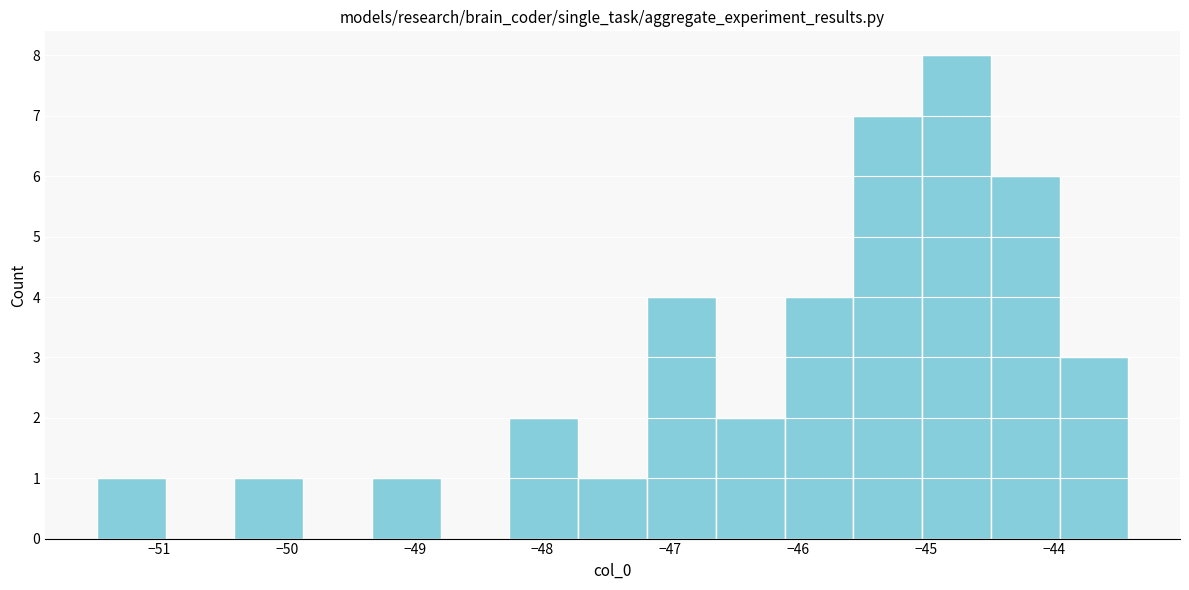

Reading left to right, list every bar in this chart as the range it spans on the x-axis followed by its height. Neither the bar edges nor the heights are printed on the chart, so give them approximately, as read against the axes.

-51.5 to -50.9: 1
-50.9 to -50.4: 0
-50.4 to -49.9: 1
-49.9 to -49.3: 0
-49.3 to -48.8: 1
-48.8 to -48.3: 0
-48.3 to -47.7: 2
-47.7 to -47.2: 1
-47.2 to -46.6: 4
-46.6 to -46.1: 2
-46.1 to -45.6: 4
-45.6 to -45.0: 7
-45.0 to -44.5: 8
-44.5 to -44.0: 6
-44.0 to -43.4: 3